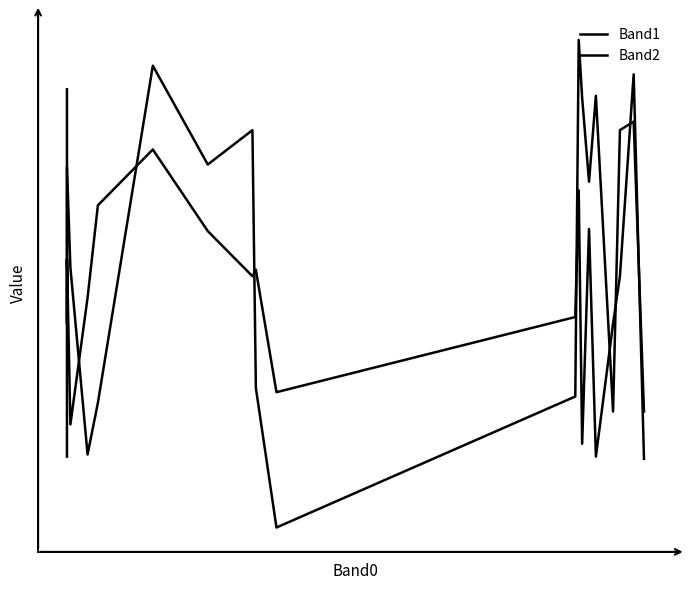

What is the difference between the maximum and minimum values in the Band2 series?

227